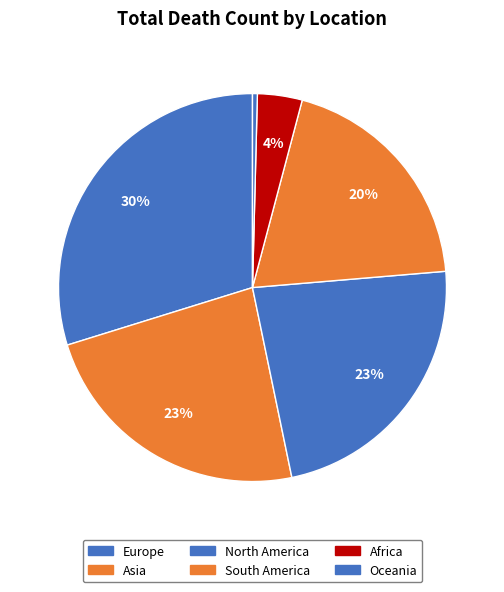

How many segments does this pie chart have?

6